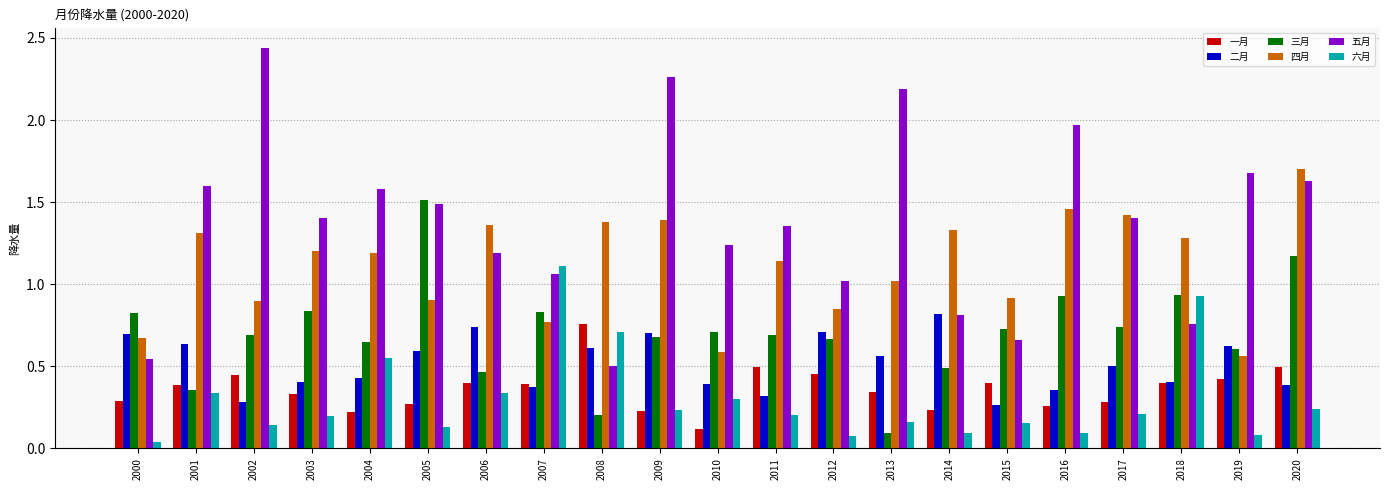

What is the sum of all 五月 values?

28.8